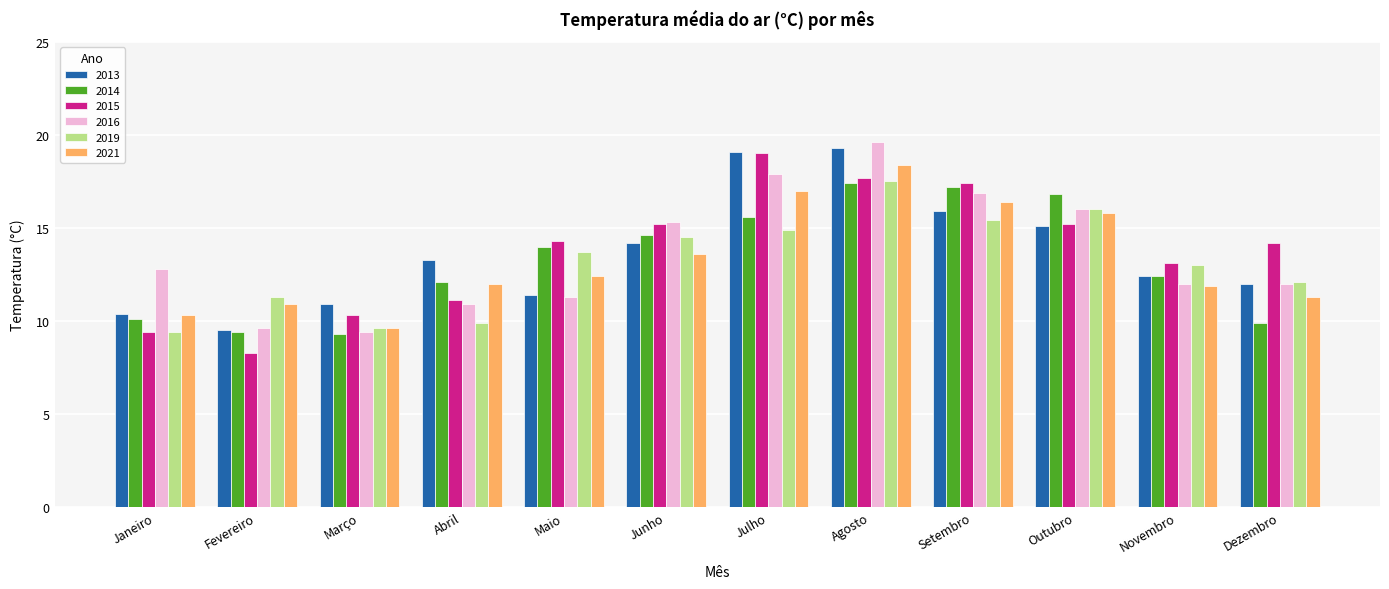

What is the difference between the second highest and minimum values in the 2014 series?

7.9